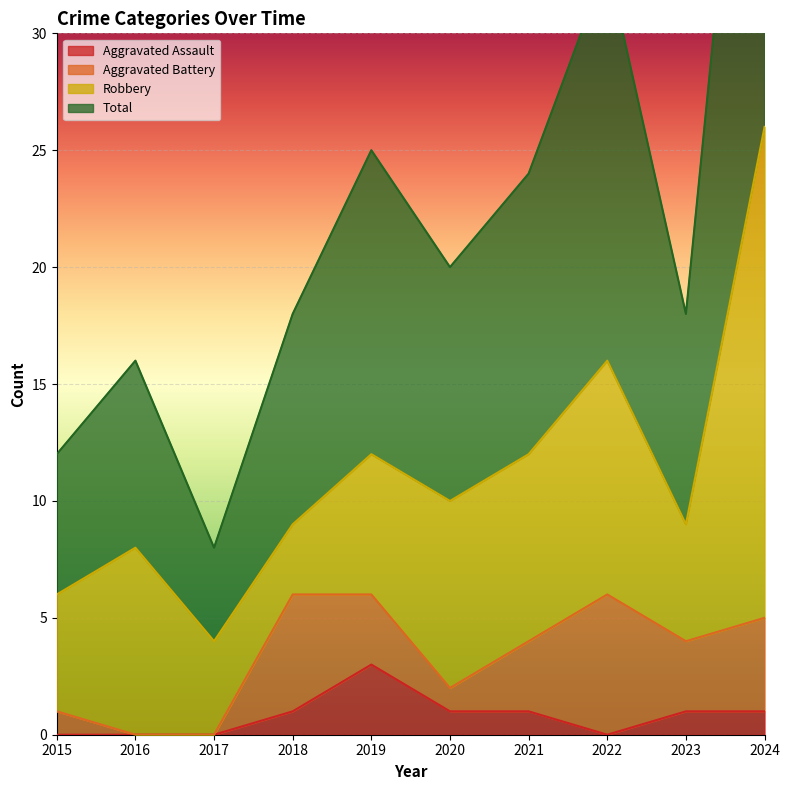

What is the average value of the Aggravated Assault series?

1